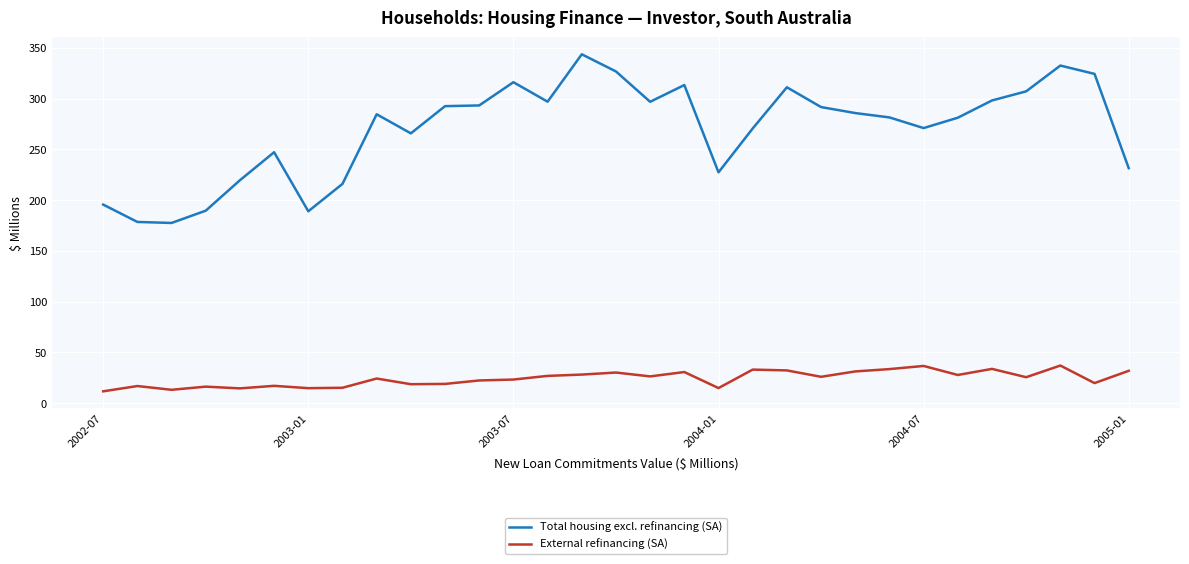

True or false: External refinancing (SA) and Total housing excl. refinancing (SA) intersect in this chart.

False